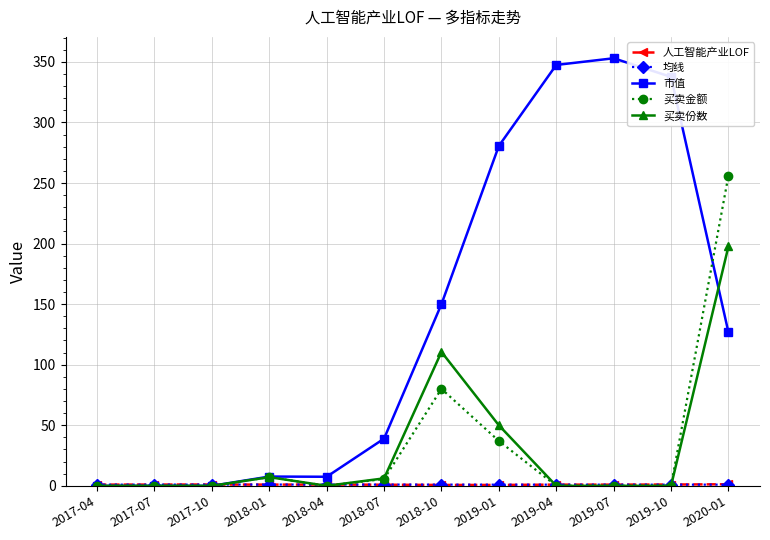

At how many categories does at least one series exceed 227?

5